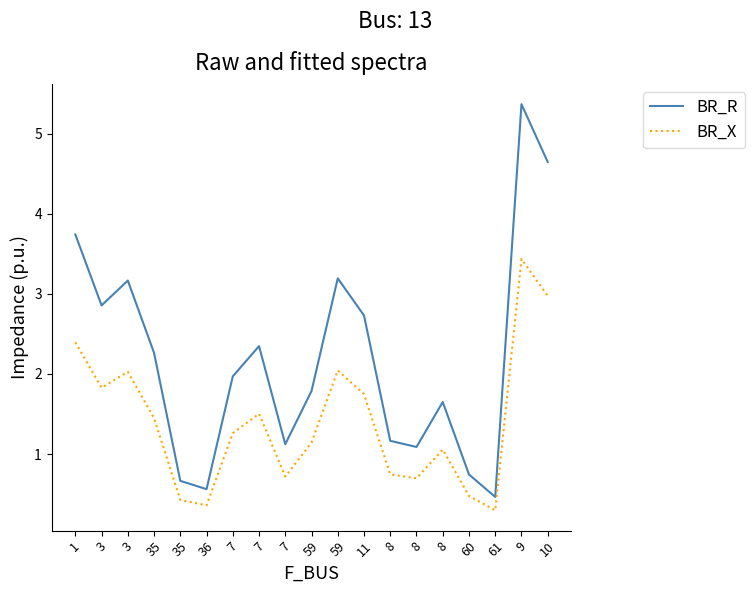

Reading left to right, extract all data points from this chart.

BR_R: 1=3.7	3=2.9	3=3.2	35=2.3	35=0.7	36=0.6	7=2.0	7=2.3	7=1.1	59=1.8	59=3.2	11=2.7	8=1.2	8=1.1	8=1.7	60=0.7	61=0.5	9=5.4	10=4.6
BR_X: 1=2.4	3=1.8	3=2.0	35=1.4	35=0.4	36=0.4	7=1.3	7=1.5	7=0.7	59=1.1	59=2.0	11=1.7	8=0.7	8=0.7	8=1.1	60=0.5	61=0.3	9=3.4	10=3.0